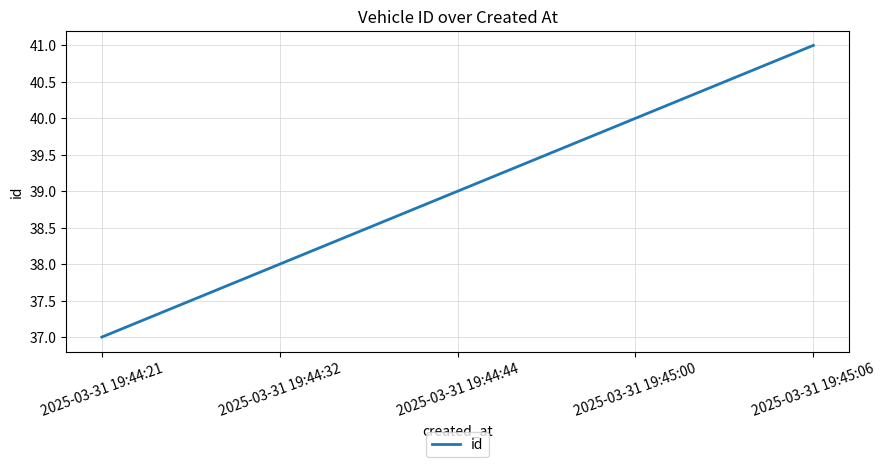

What is the approximate value at 2025-03-31 19:44:44?

39